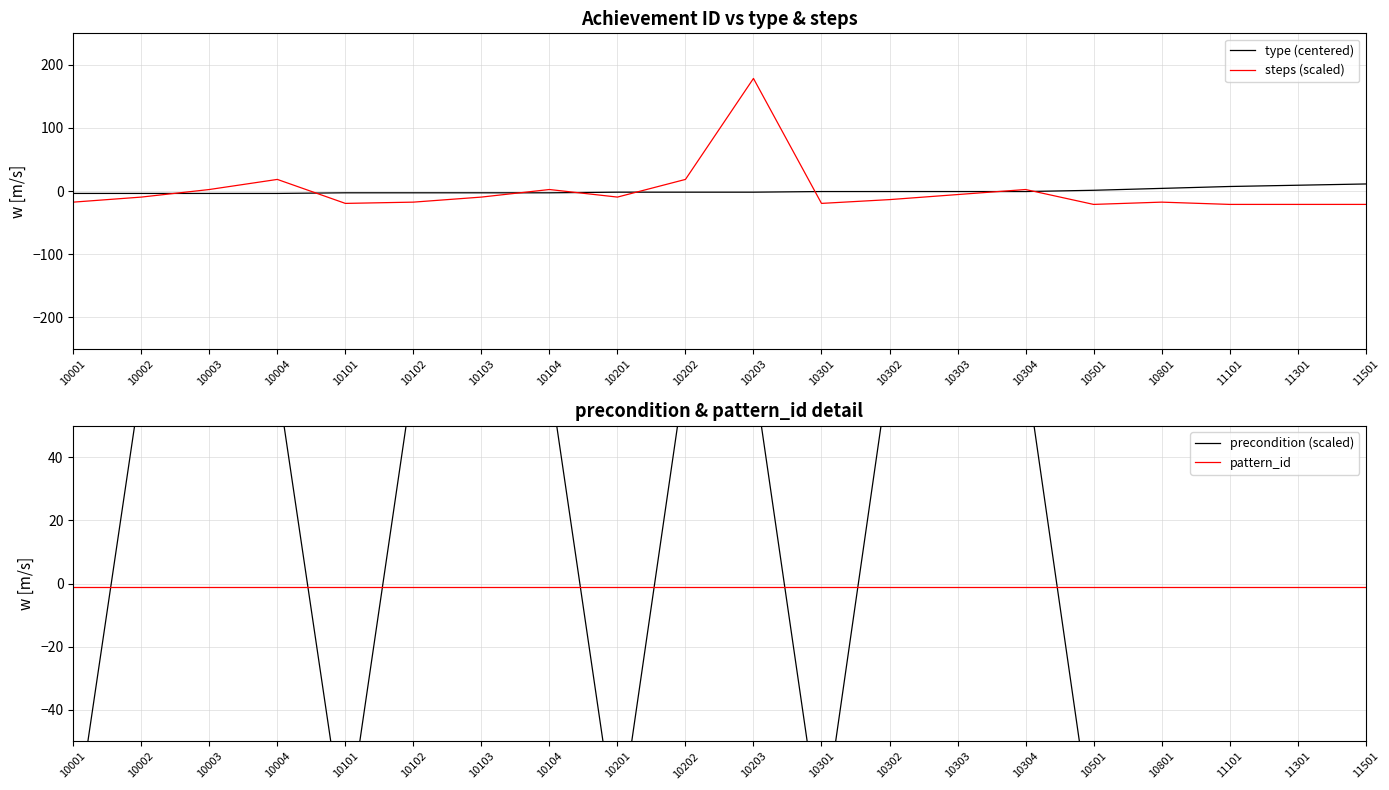

Reading left to right, extract all data points from this chart.

type (centered): 10001=-3.7	10002=-3.7	10003=-3.7	10004=-3.7	10101=-2.7	10102=-2.7	10103=-2.7	10104=-2.7	10201=-1.7	10202=-1.7	10203=-1.7	10301=-0.7	10302=-0.7	10303=-0.7	10304=-0.7	10501=1.3	10801=4.3	11101=7.3	11301=9.3	11501=11.3
steps (scaled): 10001=-17.5	10002=-9.5	10003=2.5	10004=18.5	10101=-19.5	10102=-17.5	10103=-9.5	10104=2.5	10201=-9.5	10202=18.5	10203=178.5	10301=-19.5	10302=-13.5	10303=-5.5	10304=2.5	10501=-21.1	10801=-17.5	11101=-21.1	11301=-21.1	11501=-21.1
precondition (scaled): 10001=-81.3	10002=64.3	10003=64.4	10004=64.4	10101=-81.3	10102=65.8	10103=65.8	10104=65.8	10201=-81.3	10202=67.3	10203=67.3	10301=-81.3	10302=68.7	10303=68.7	10304=68.7	10501=-81.3	10801=-81.3	11101=-81.3	11301=-81.3	11501=-81.3
pattern_id: 10001=-1.0	10002=-1.0	10003=-1.0	10004=-1.0	10101=-1.0	10102=-1.0	10103=-1.0	10104=-1.0	10201=-1.0	10202=-1.0	10203=-1.0	10301=-1.0	10302=-1.0	10303=-1.0	10304=-1.0	10501=-1.0	10801=-1.0	11101=-1.0	11301=-1.0	11501=-1.0